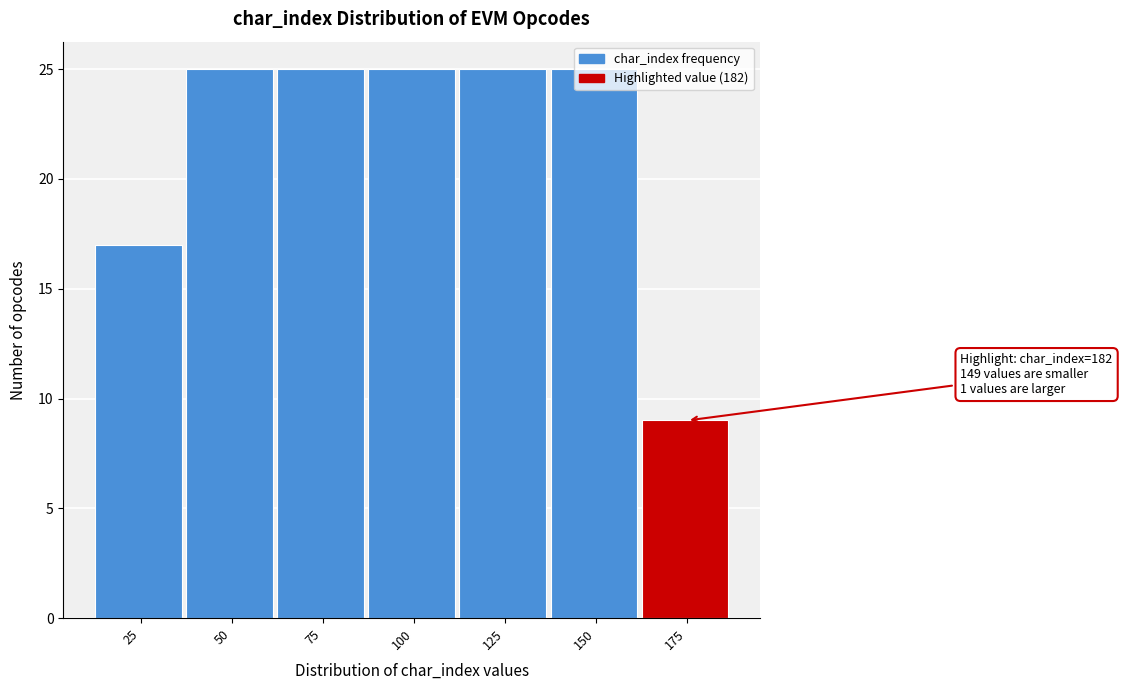

What is the difference between the maximum and minimum values?

16